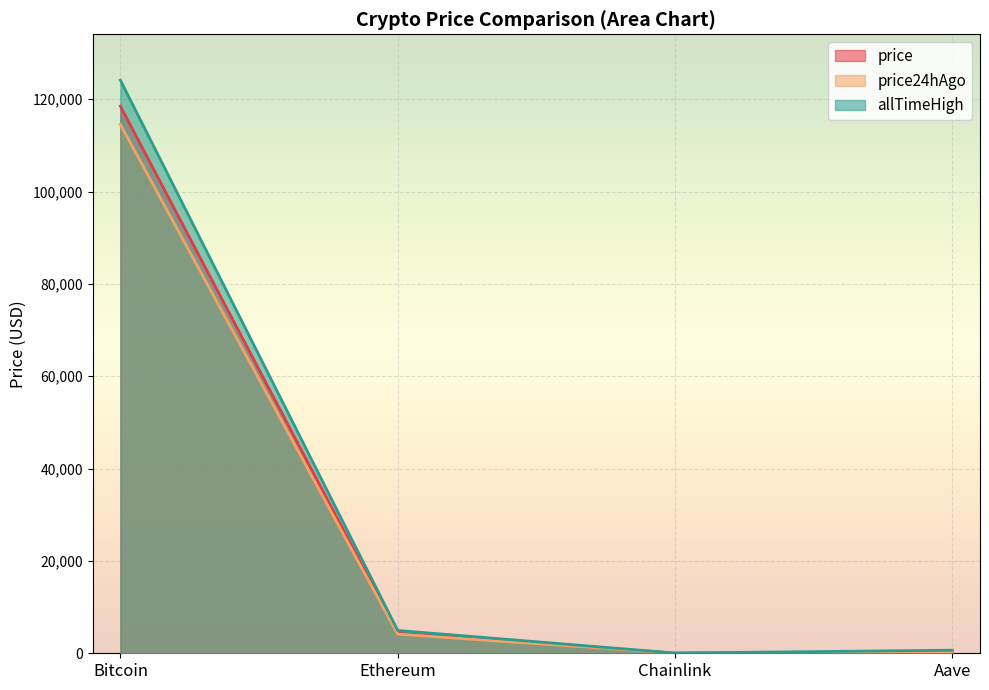

Does the chart display data point markers on the line(s)?

No